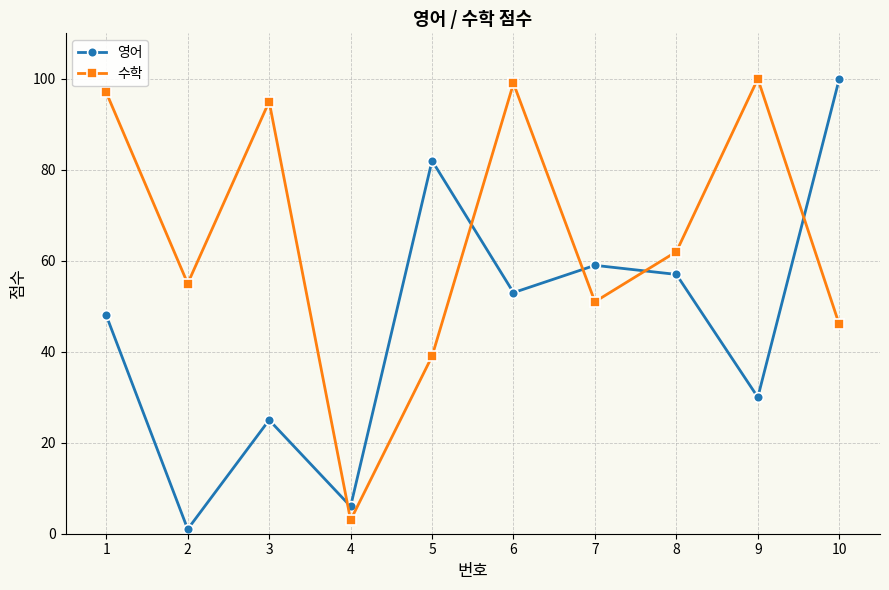

Is it true that 영어 equals 1 at 2?

True